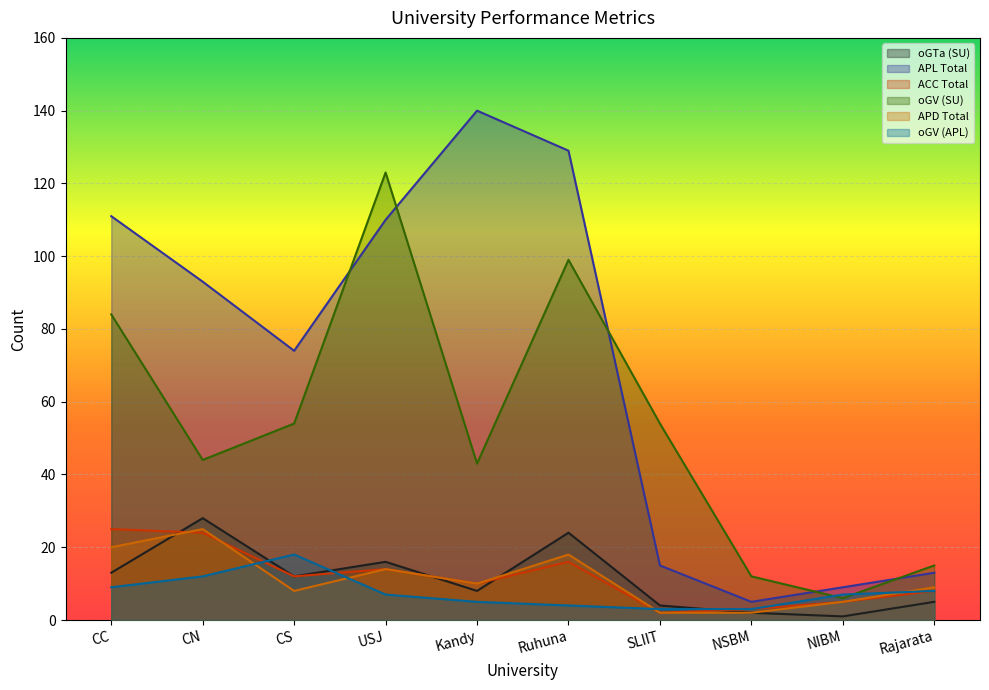

Between which two adjacent categories do APD Total and oGTa (SU) first intersect?

CC and CN